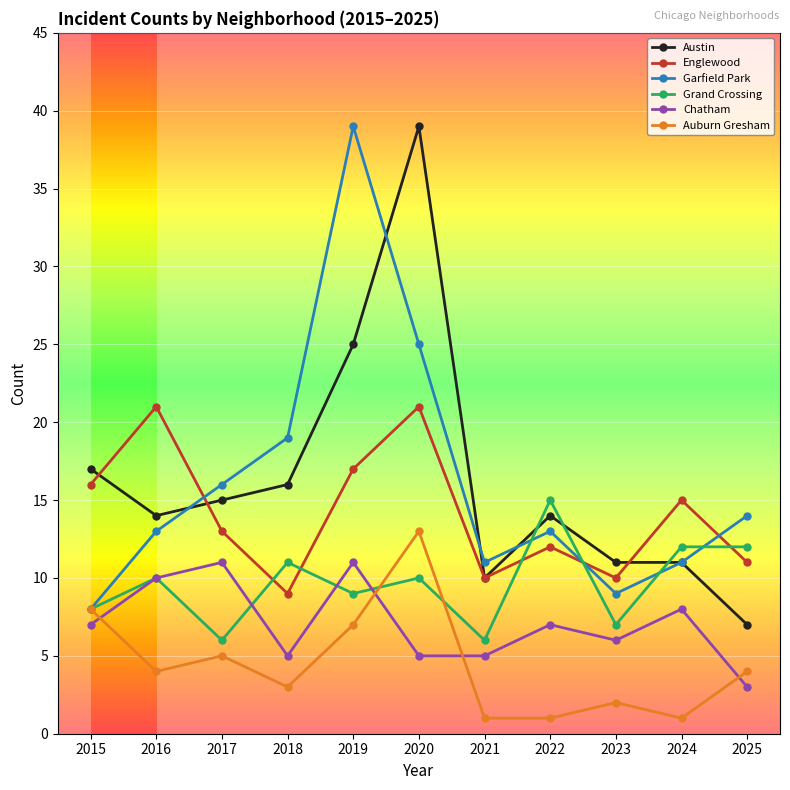

True or false: Chatham and Austin intersect in this chart.

False